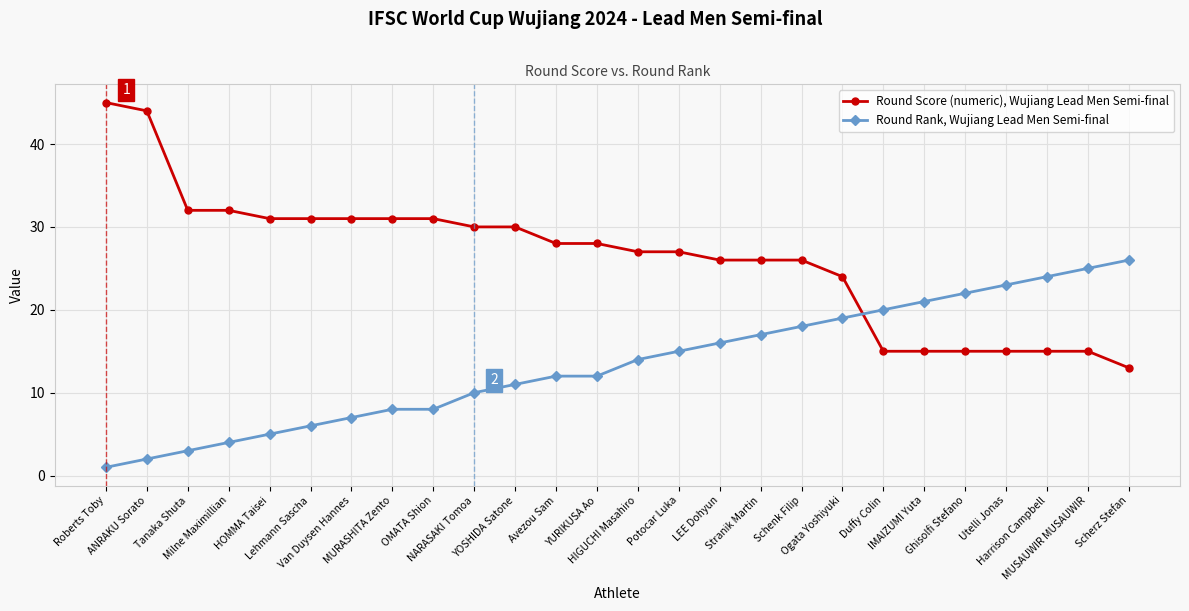

At how many categories does at least one series exceed 9?

26